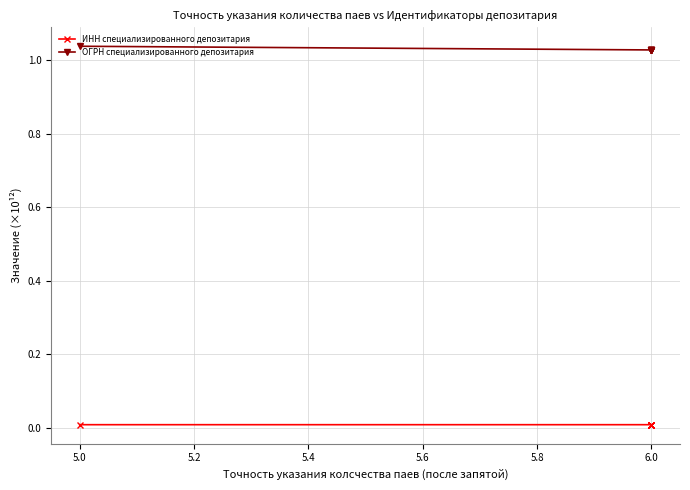

Which has a higher value, 6.0 or 6.0?

6.0